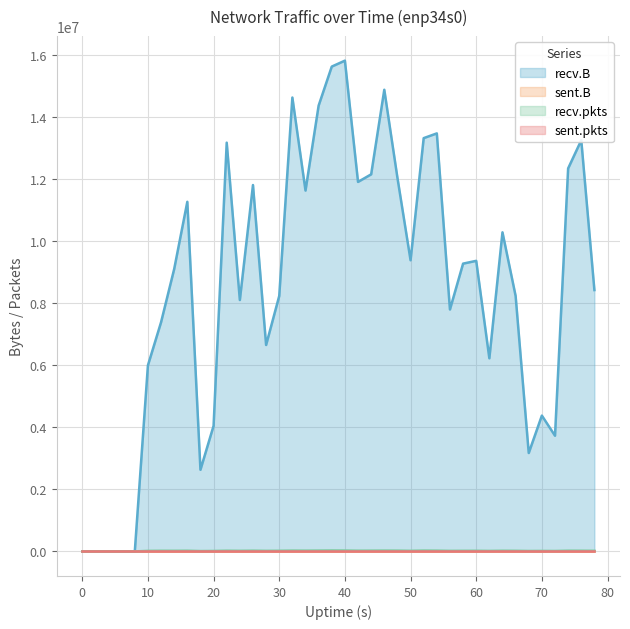

What is the sum of all recv.pkts values?

781585